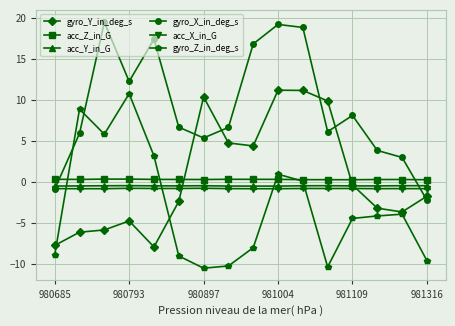

True or false: acc_X_in_G and acc_Z_in_G intersect in this chart.

False